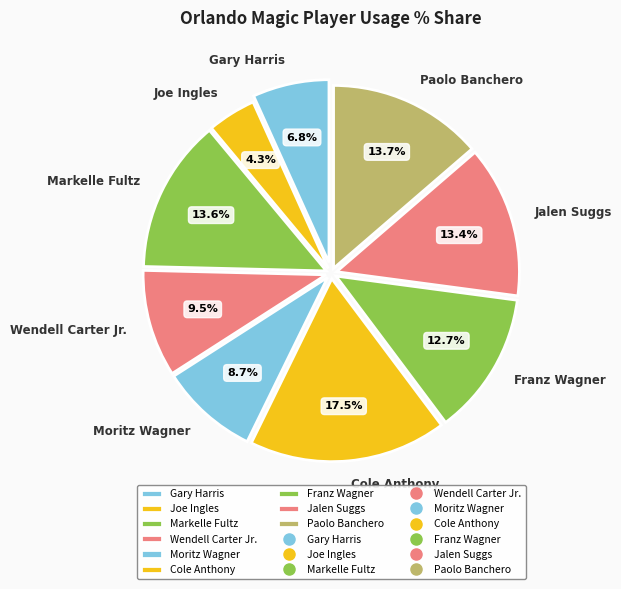

The Franz Wagner slice represents 23% of the pie. True or false?

False